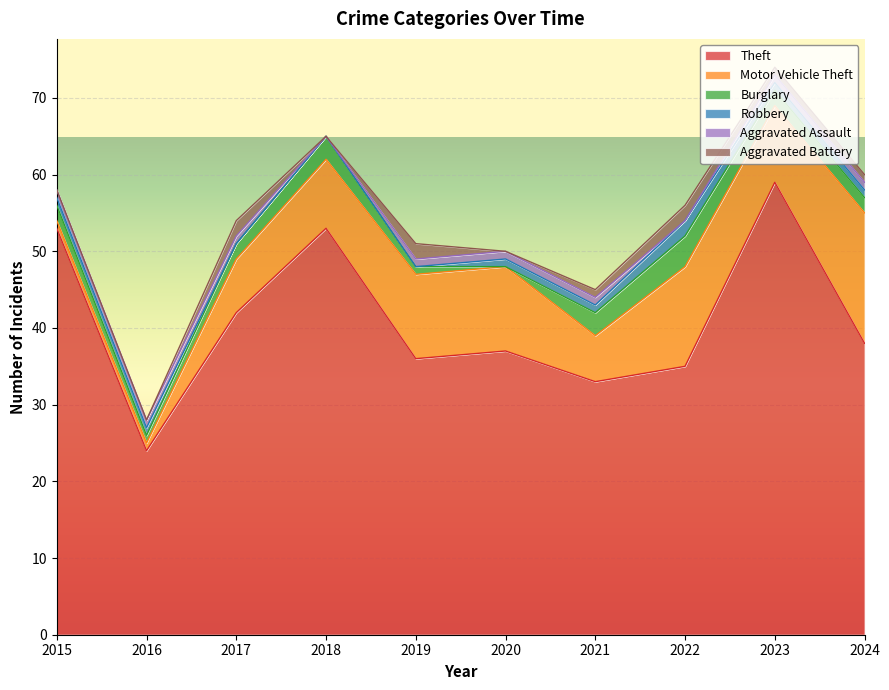

What are all the series names shown in the legend?

Theft, Motor Vehicle Theft, Burglary, Robbery, Aggravated Assault, Aggravated Battery